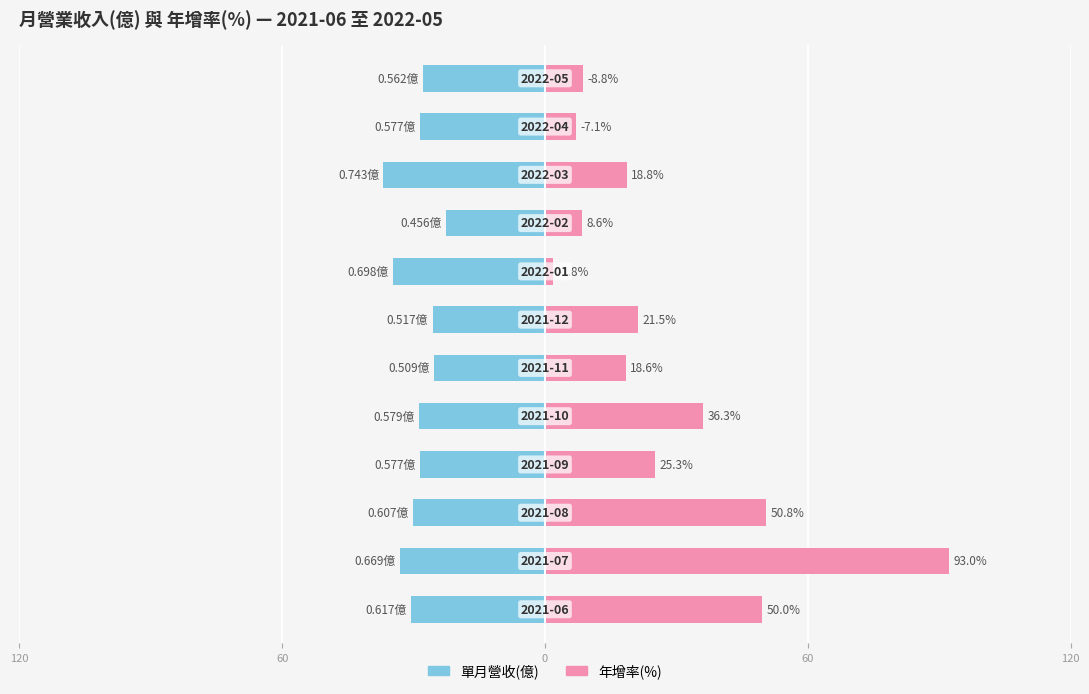

How many groups of bars are there?

12